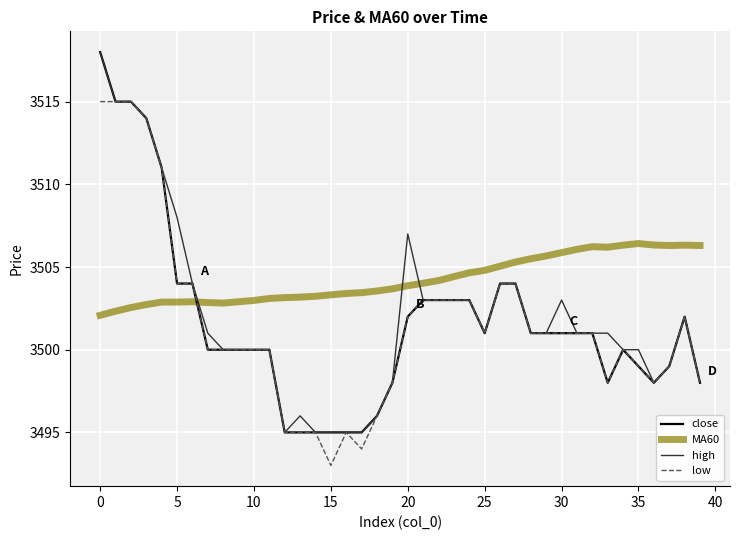

What is the minimum value for high?

3495.0